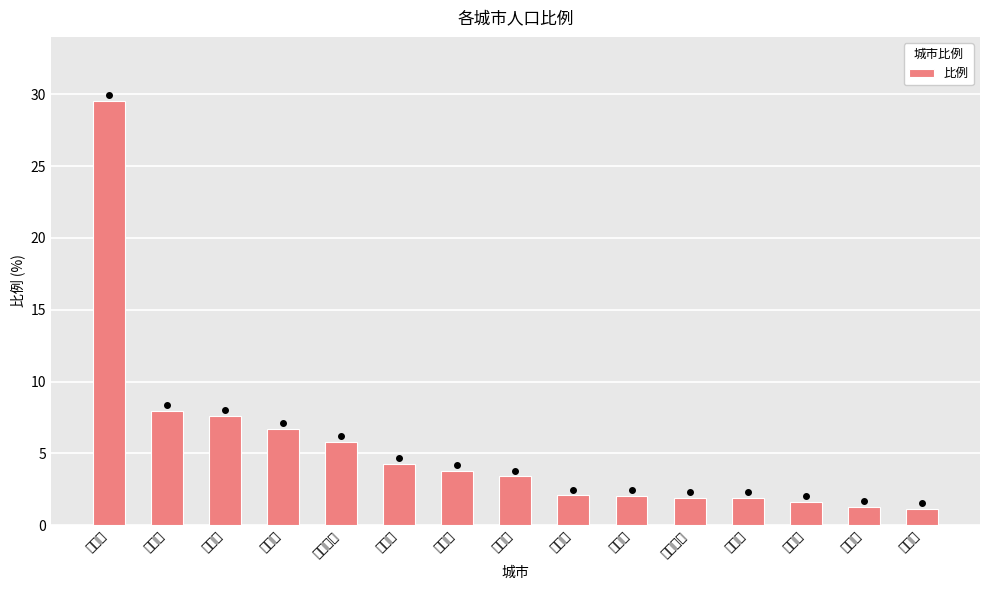

List the labels in order of value, smallest first.

新乡市, 上海市, 信阳市, 北京市, 平顶山市, 南阳市, 洛阳市, 亳州市, 开封市, 许昌市, 驻马店市, 漯河市, 阜阳市, 商丘市, 郑州市